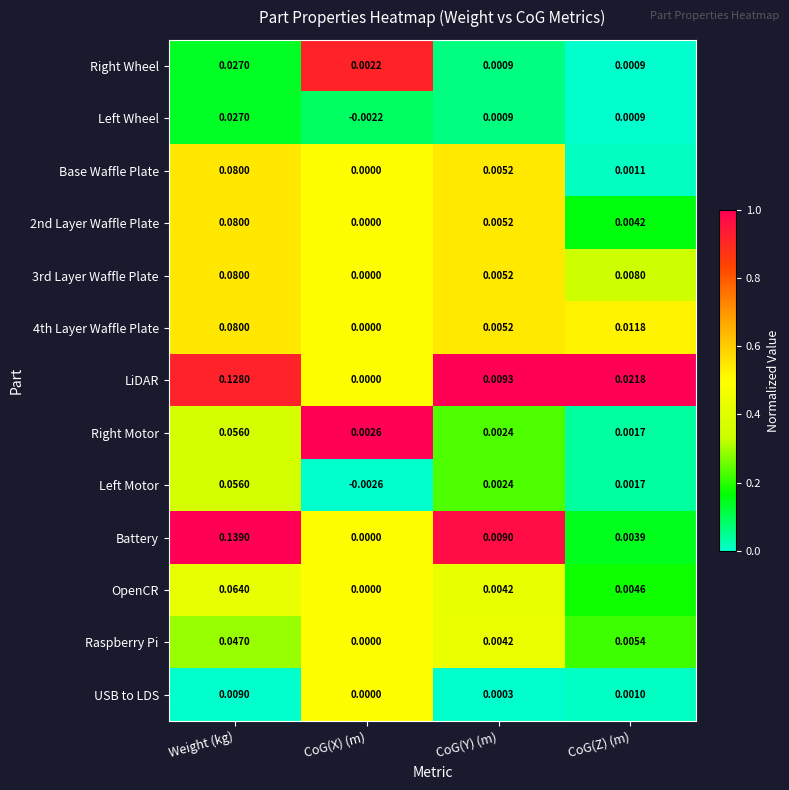

At which category is the sum across all series the highest?

Weight (kg)